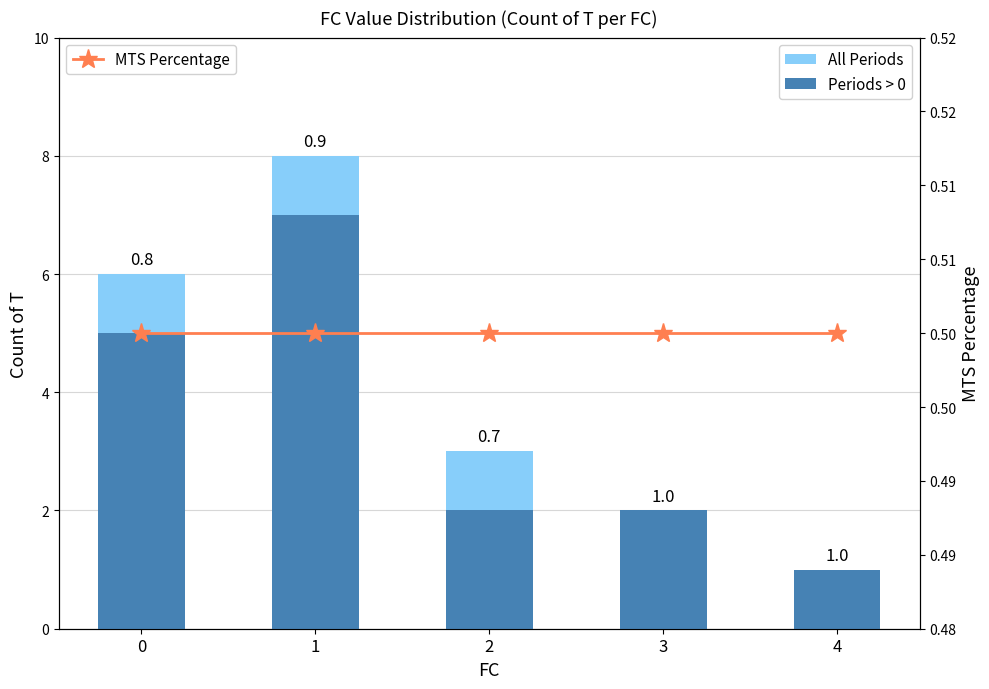

Rank the series at 3 from lowest to highest value.

MTS Percentage, All Periods, Periods > 0